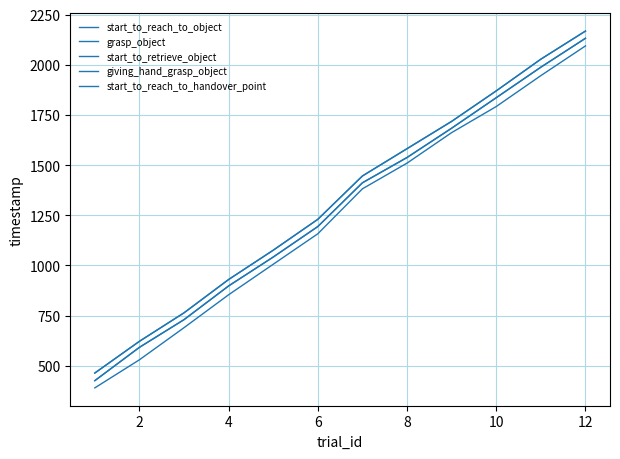

Does the chart have visible grid lines?

Yes